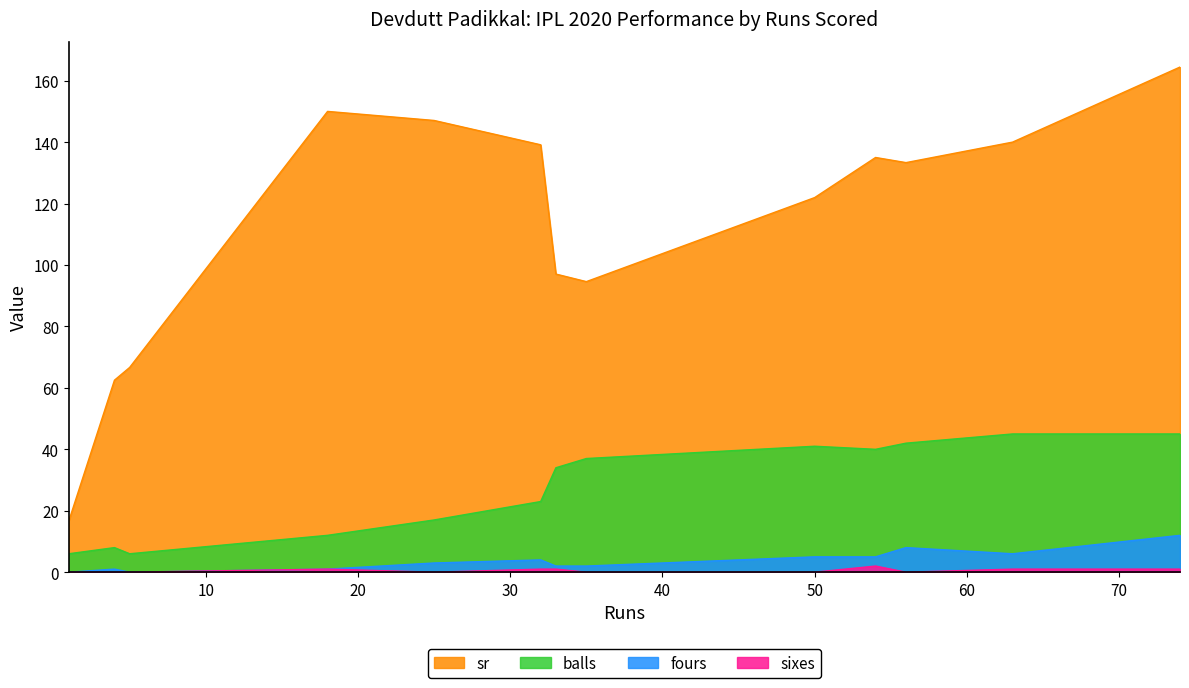

At which label does balls first exceed 34?

35